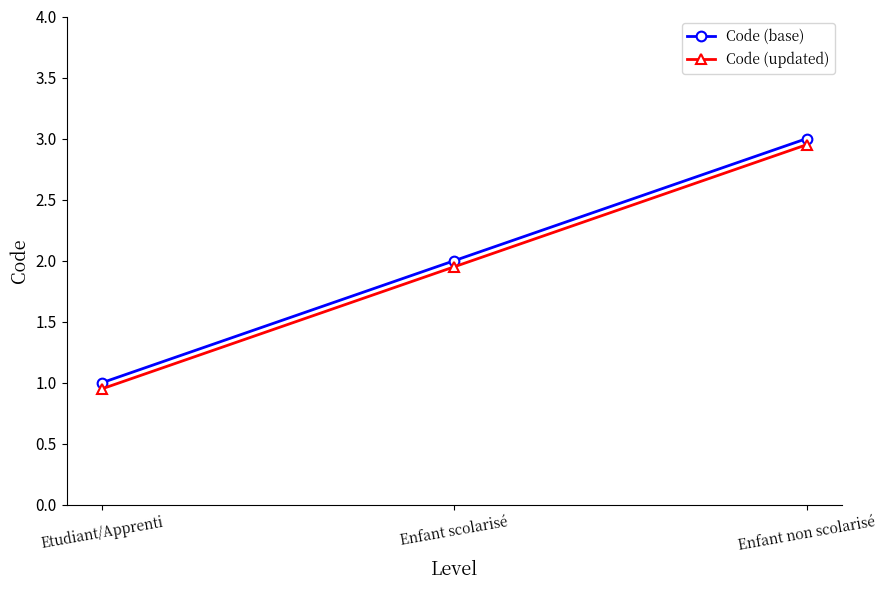

How many lines are shown in the chart?

2